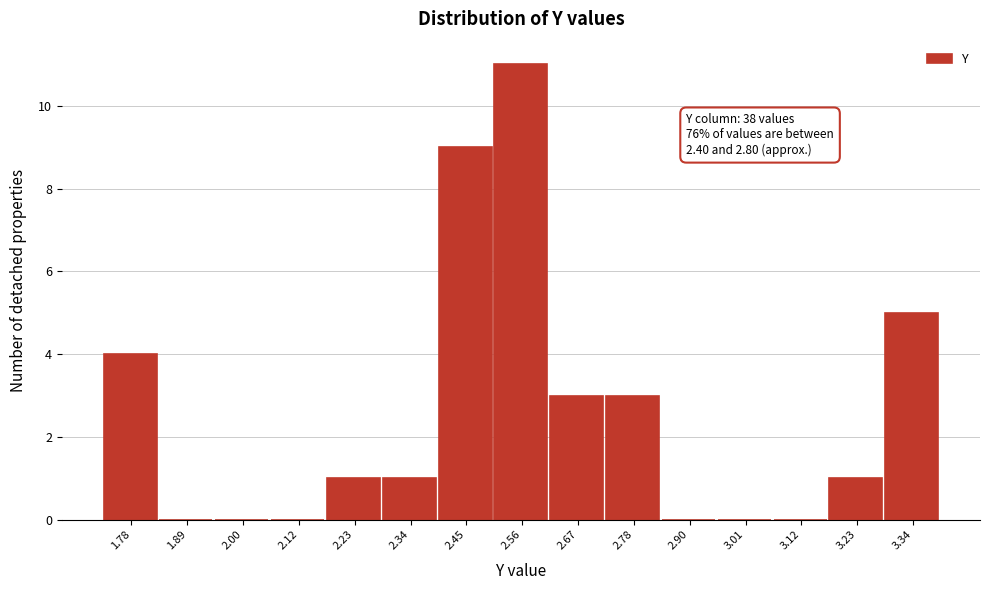

Which range on the x-axis has the tallest bar?

2.50 to 2.62